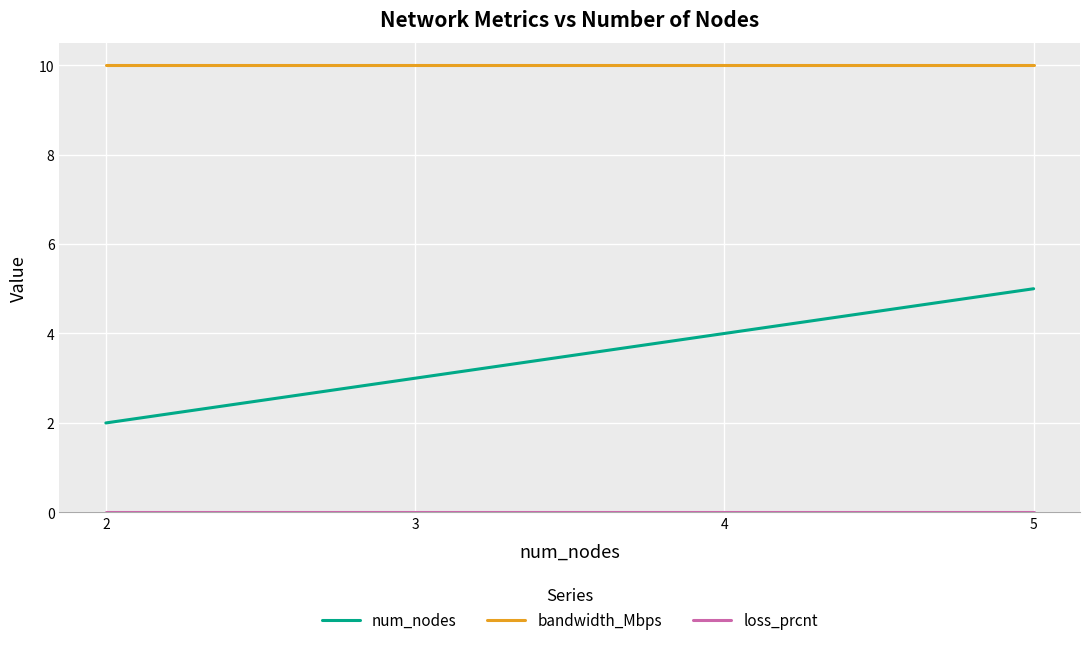

What is the difference between the maximum and minimum values in the num_nodes series?

3